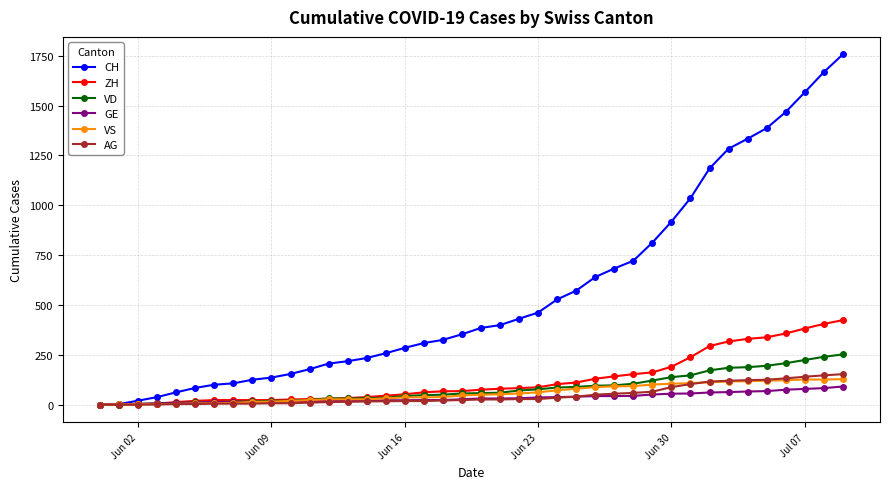

What is the maximum value for VS?

128